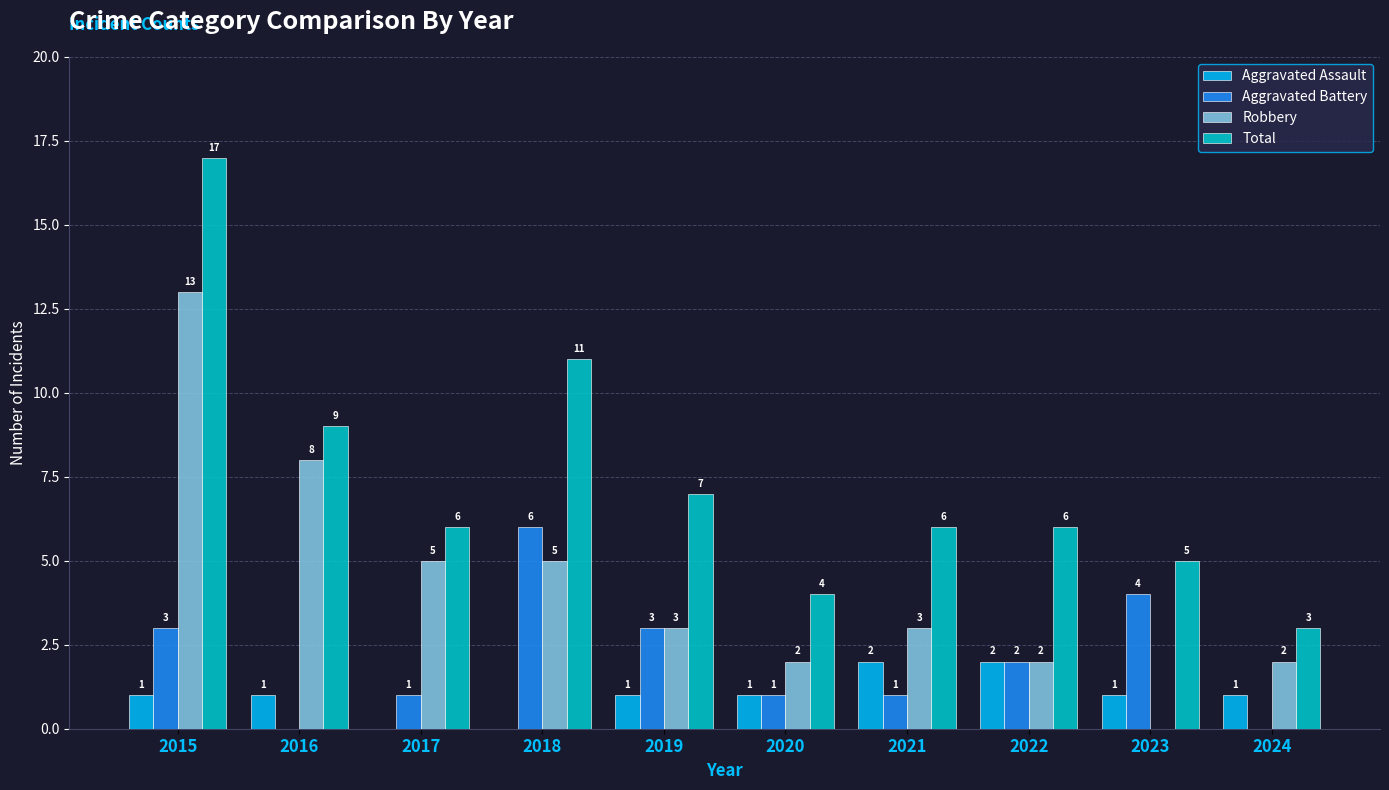

Count the Aggravated Assault values in the range 1 to 2.

8